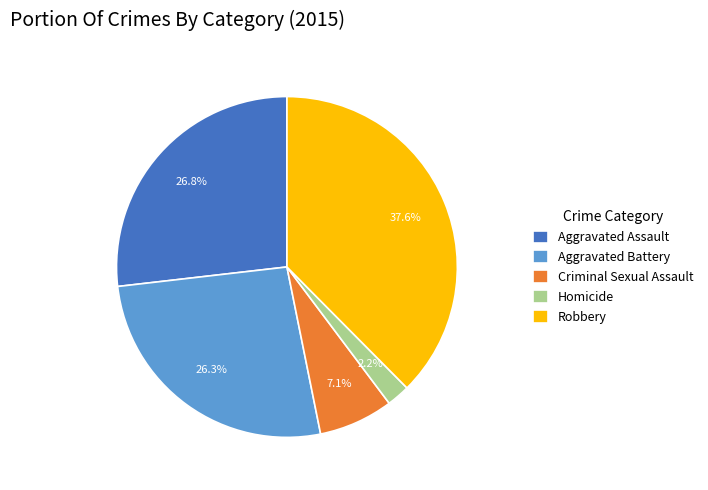

Do Robbery and Aggravated Assault together represent more than half of the pie?

Yes